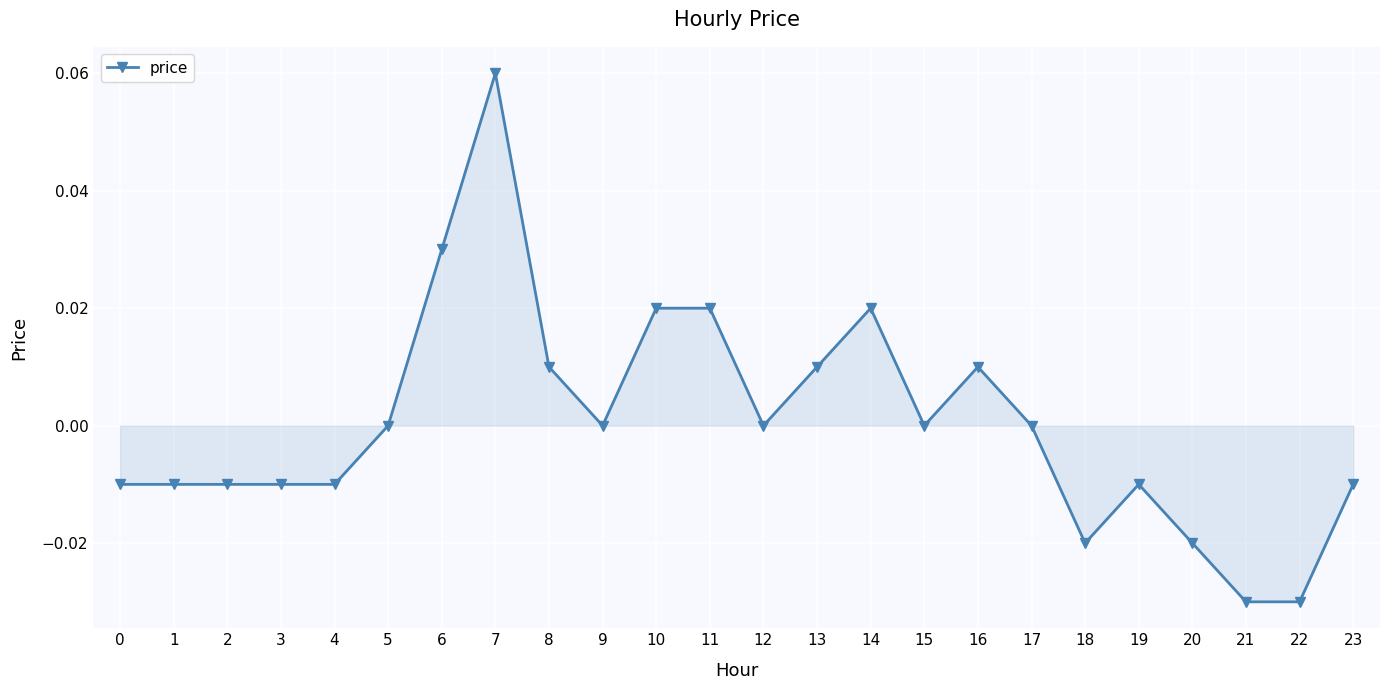

How many data points does each series have?

24